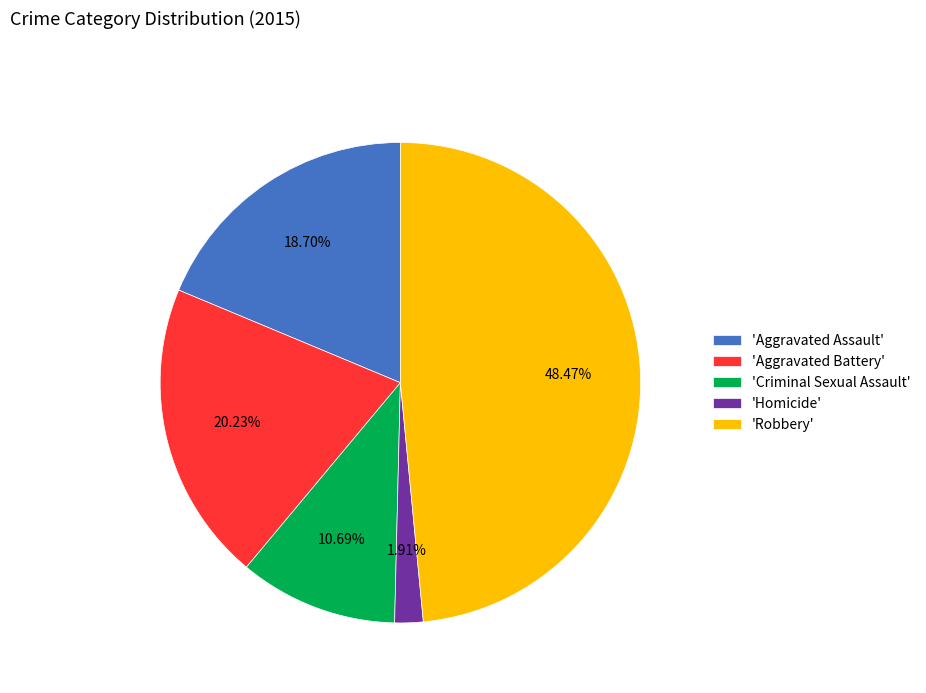

What is the ratio of the value at 'Aggravated Assault' to the value at 'Aggravated Battery'?

0.9